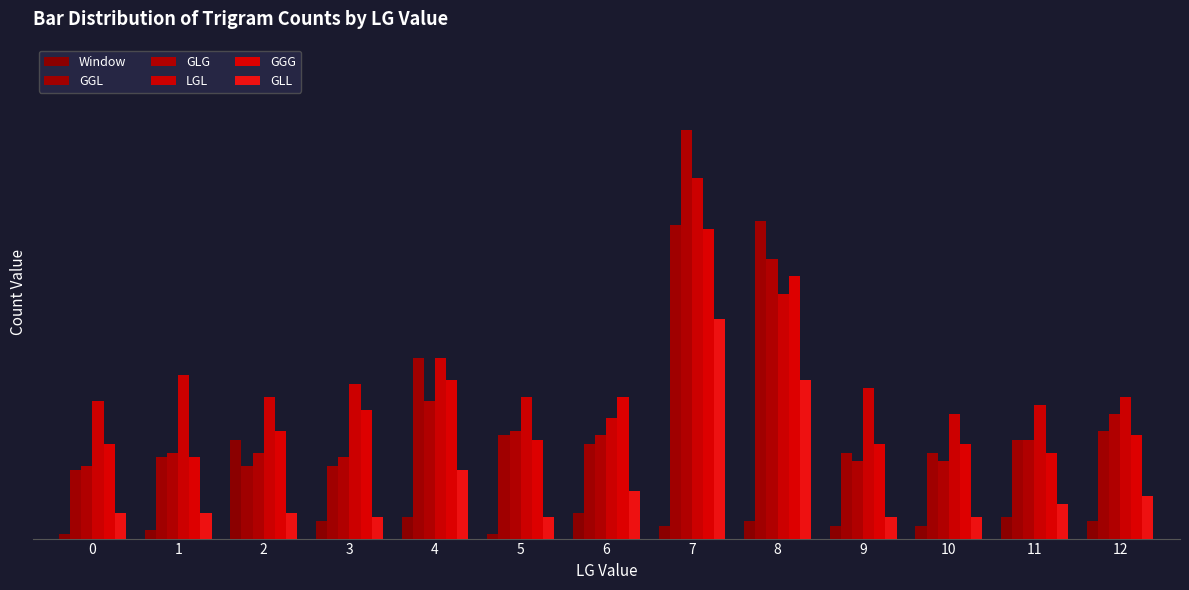

At which label is GLG closest to 56?

8